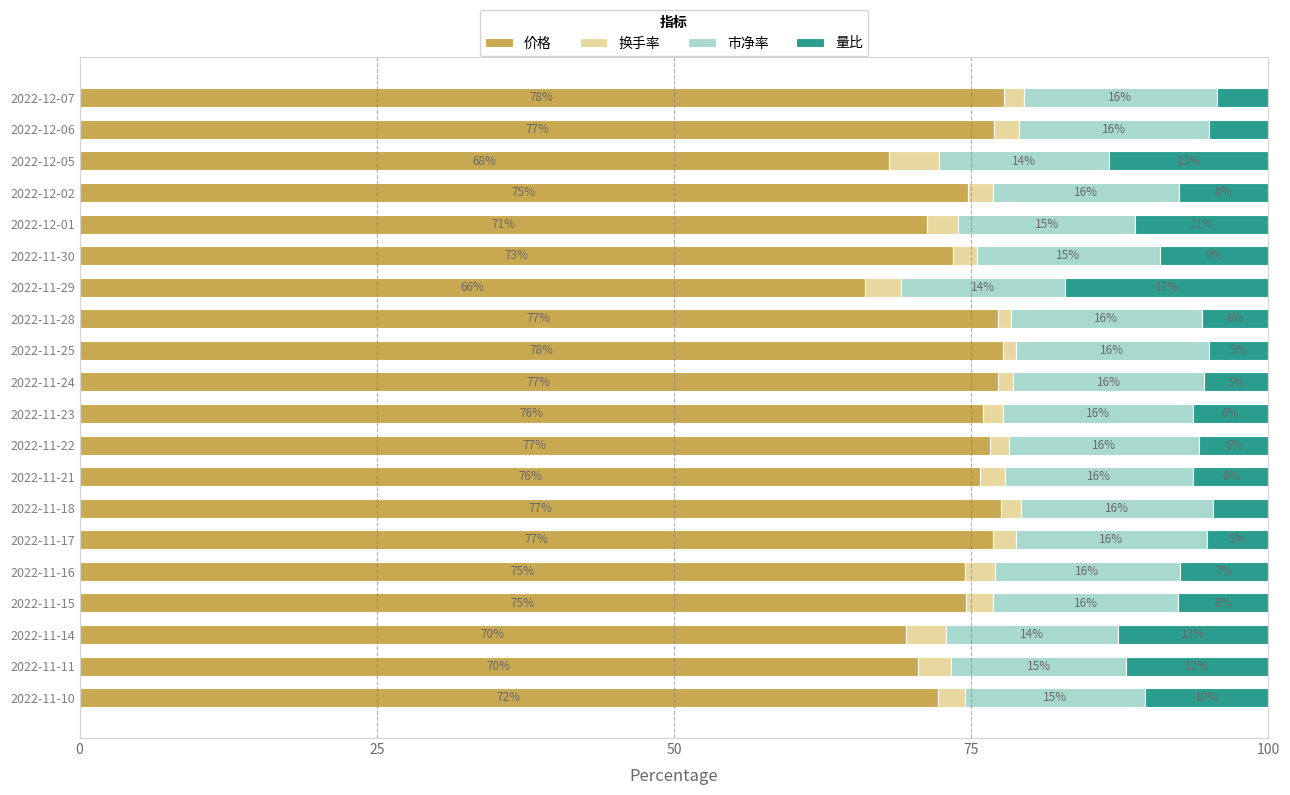

The 价格 series shows 72.2 at 2022-11-10. True or false?

True